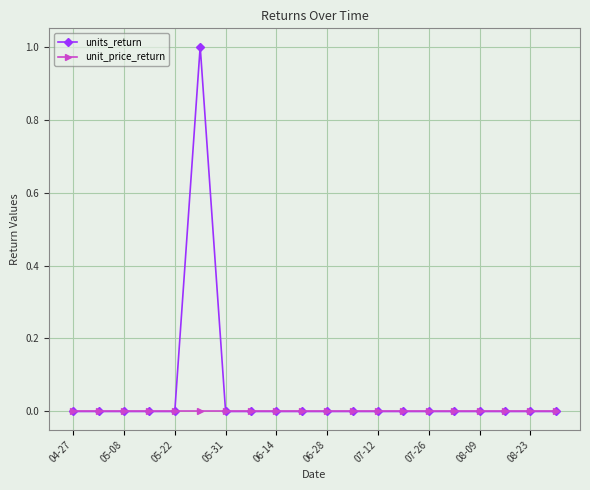

Which series has the widest spread of values?

units_return